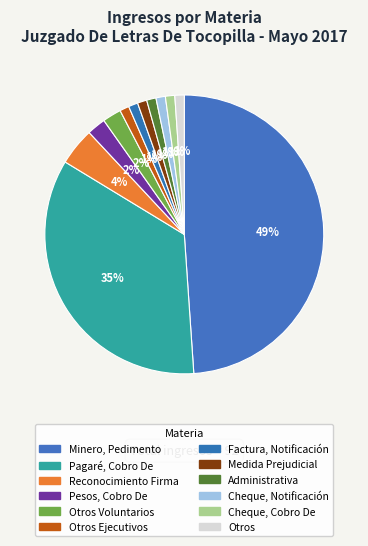

Rank the categories by value from highest to lowest.

Minero, Pedimento, Pagaré, Cobro De, Reconocimiento Firma, Pesos, Cobro De, Otros Voluntarios, Otros Ejecutivos, Factura, Notificación, Medida Prejudicial, Administrativa, Cheque, Notificación, Cheque, Cobro De, Otros